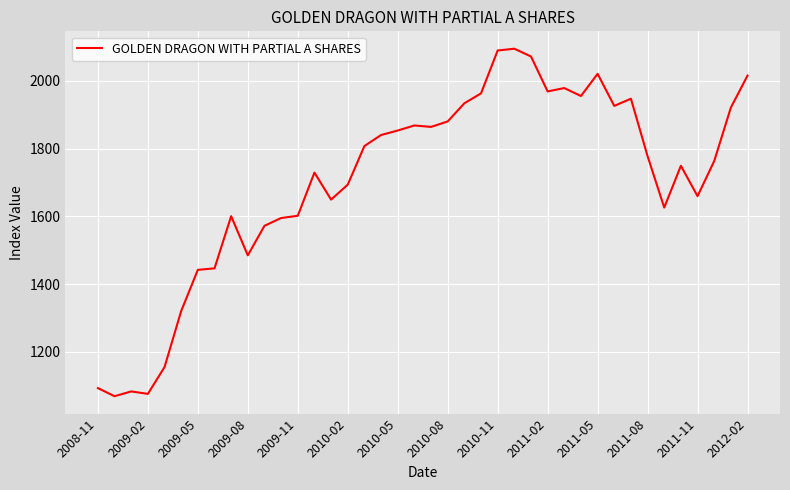

Does the chart display data point markers on the line(s)?

No